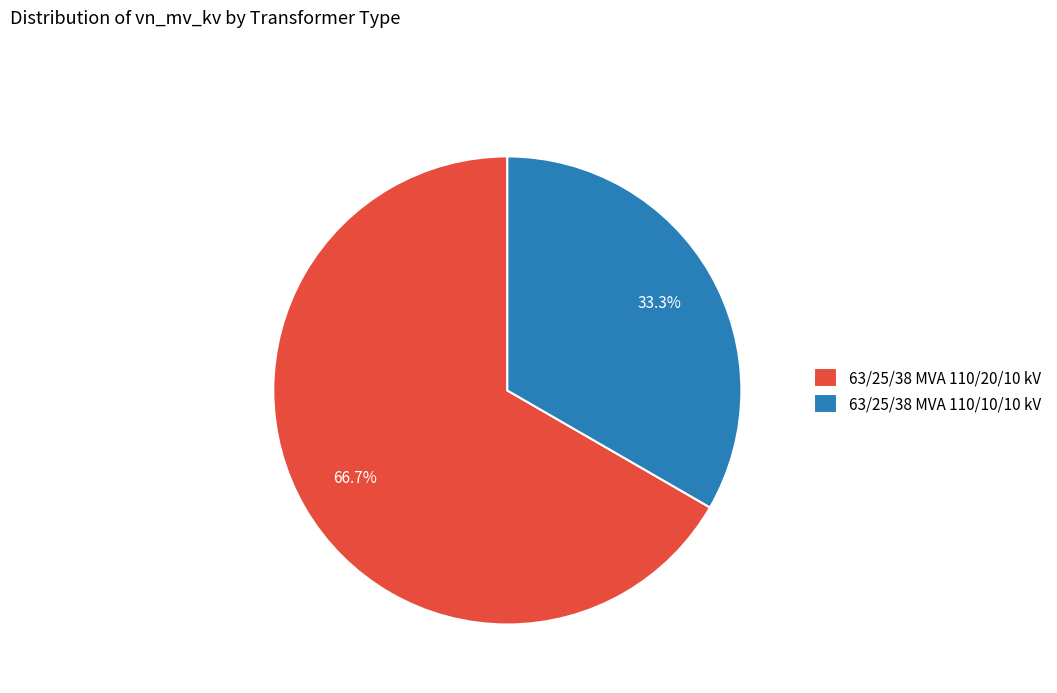

To the nearest percent, what is the average slice percentage?

50%